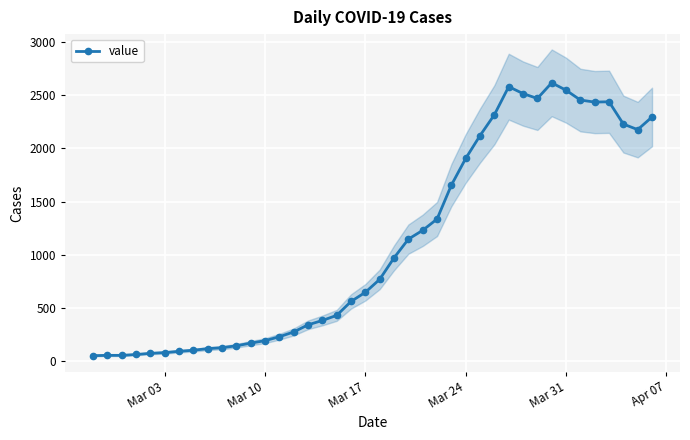

What is the average value?

1110